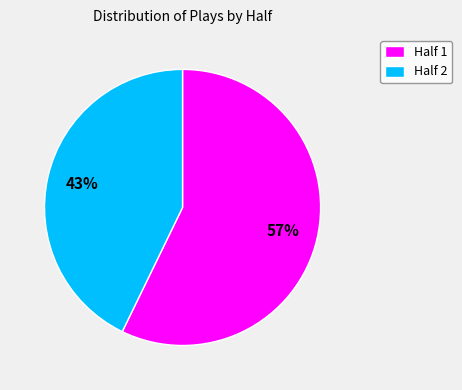

How many segments does this pie chart have?

2